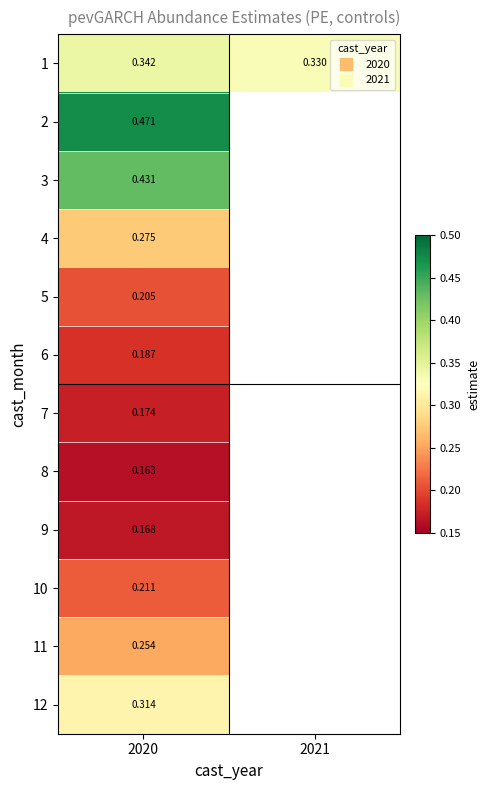

Which series has the widest spread of values?

1